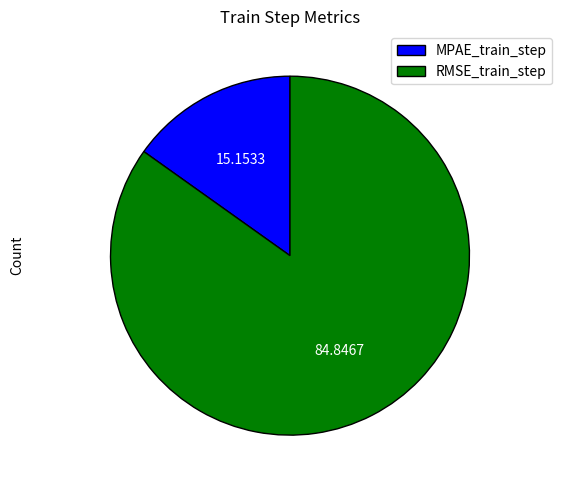

Between MPAE_train_step and RMSE_train_step, which is larger?

RMSE_train_step